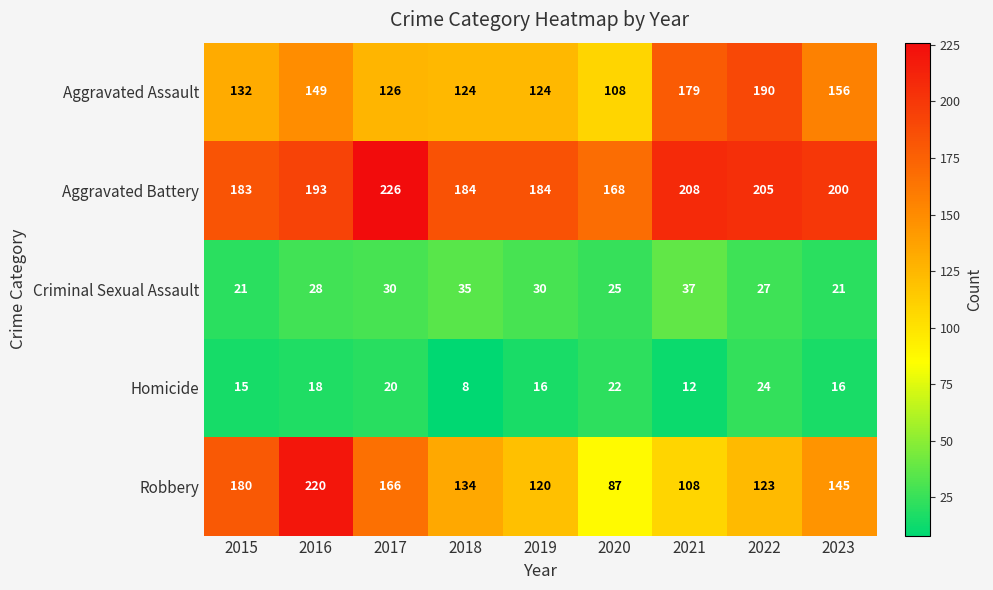

Rank the categories by Robbery value from highest to lowest.

2016, 2015, 2017, 2023, 2018, 2022, 2019, 2021, 2020